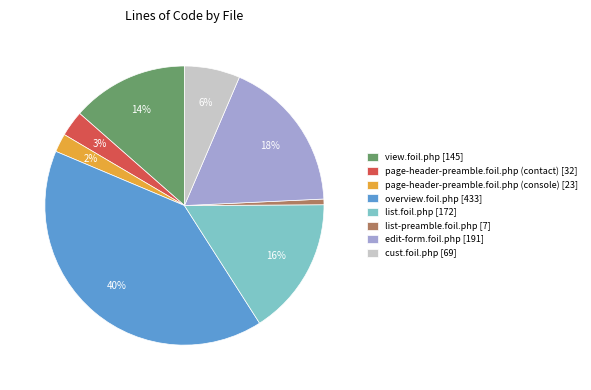

To the nearest percent, what is the difference between the edit-form.foil.php and list.foil.php slice percentages?

2%